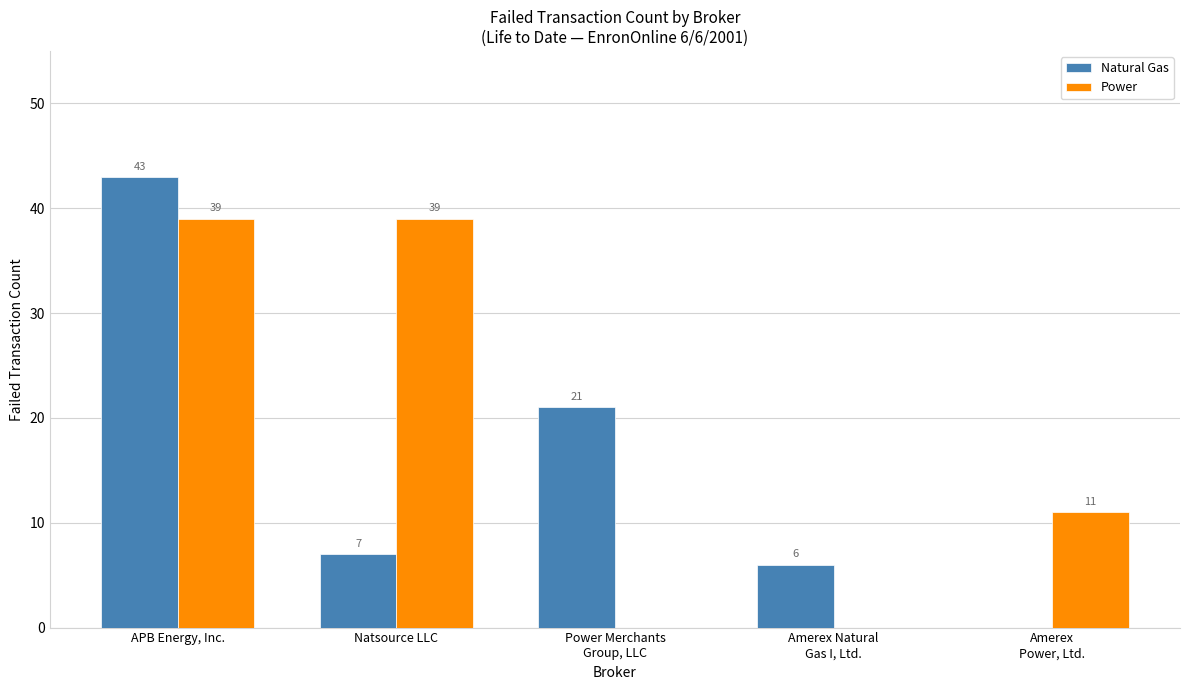

What is the average value of the Power series?

18